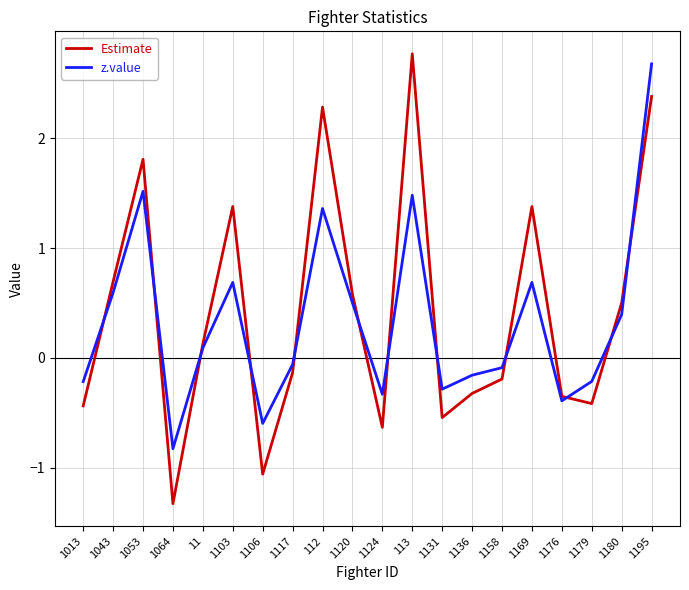

How many values in the z.value series exceed 0?

10